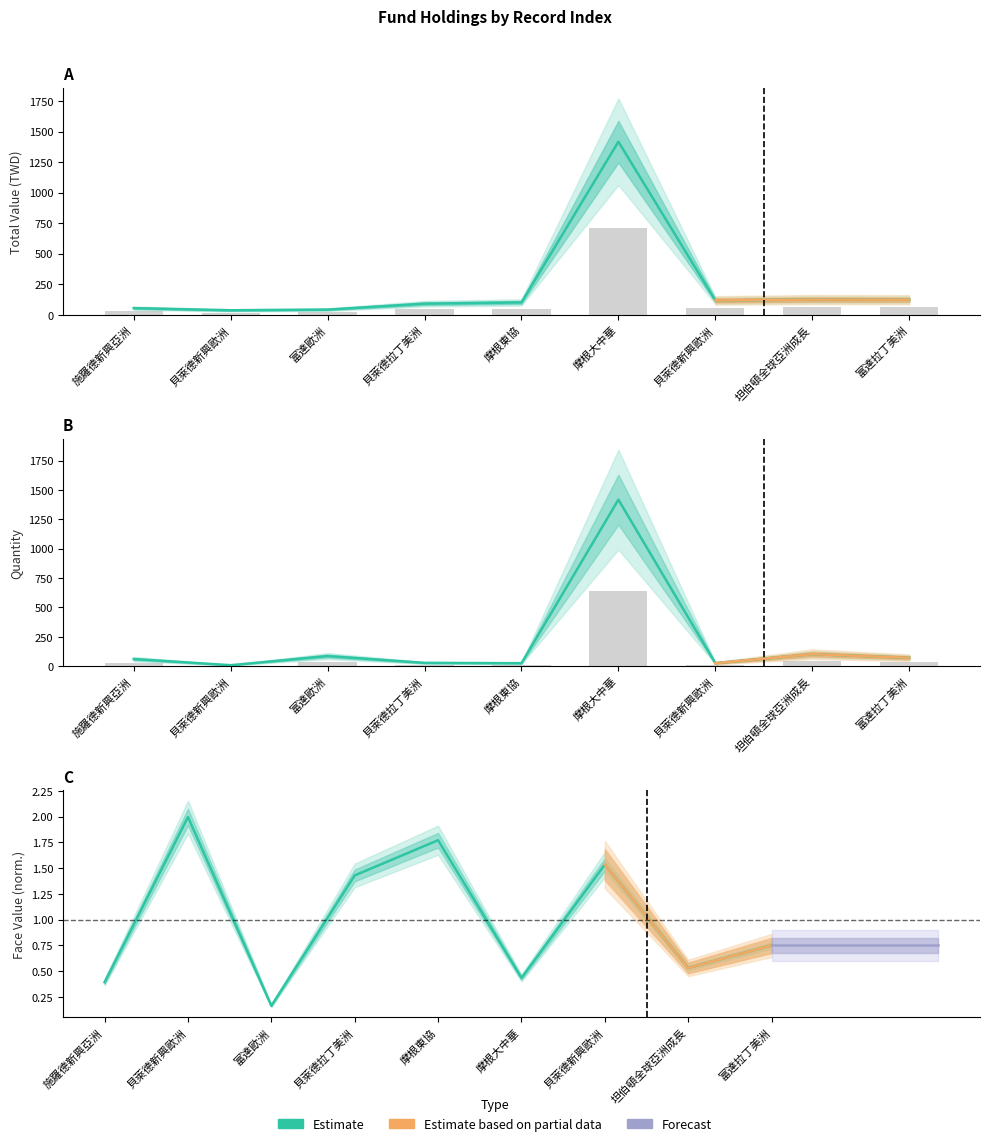

How many distinct data groups are displayed?

3